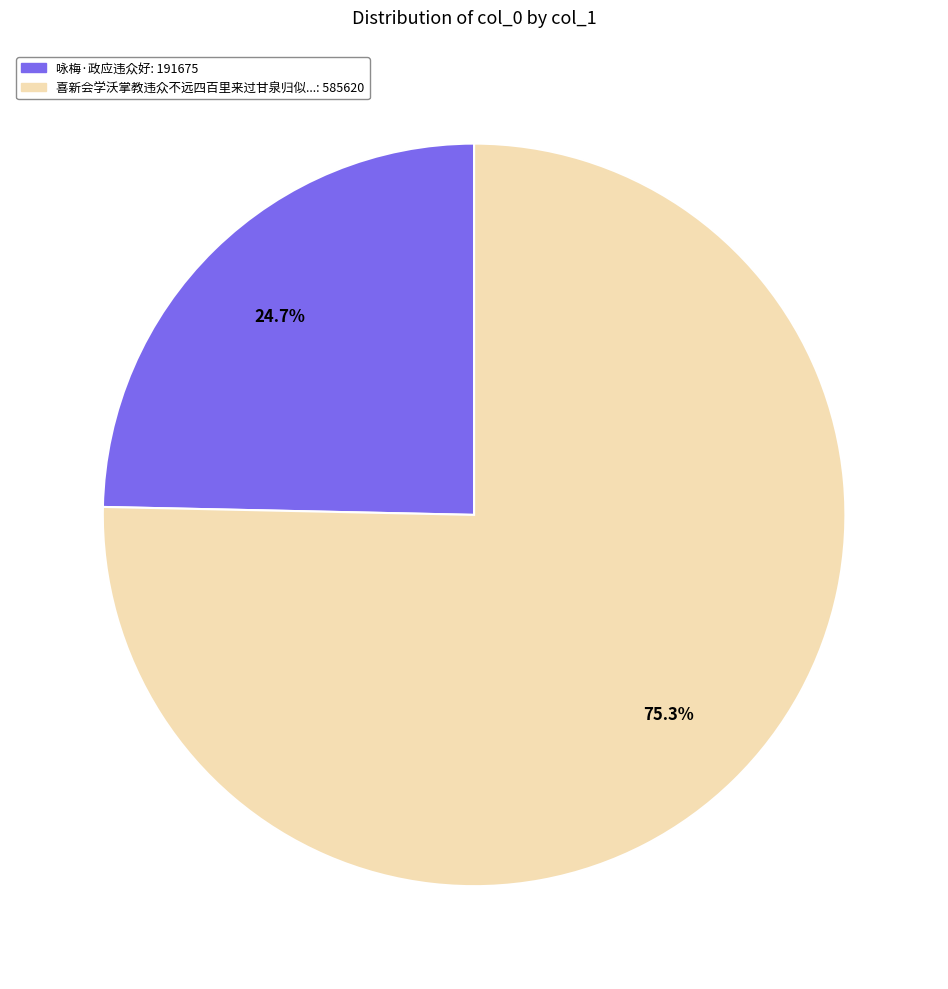

Does any single category account for the majority?

Yes